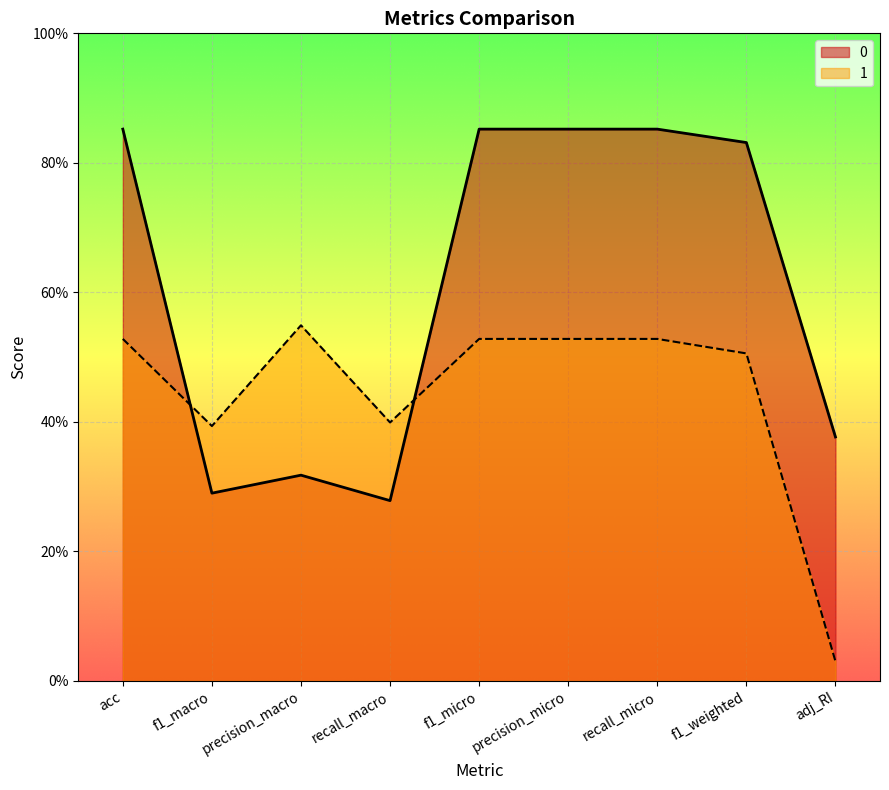

What is the sum of the 0 values at adj_RI and recall_macro?

0.7